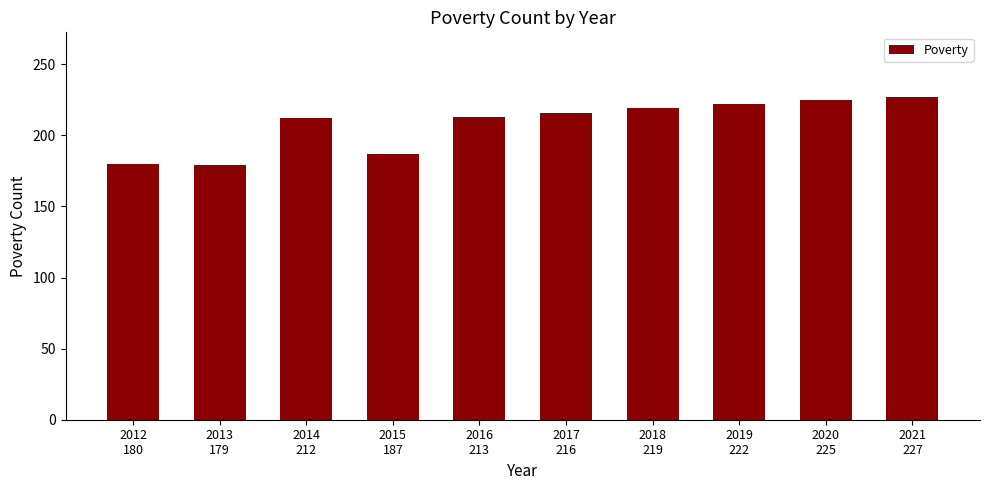

What is the average value?

208